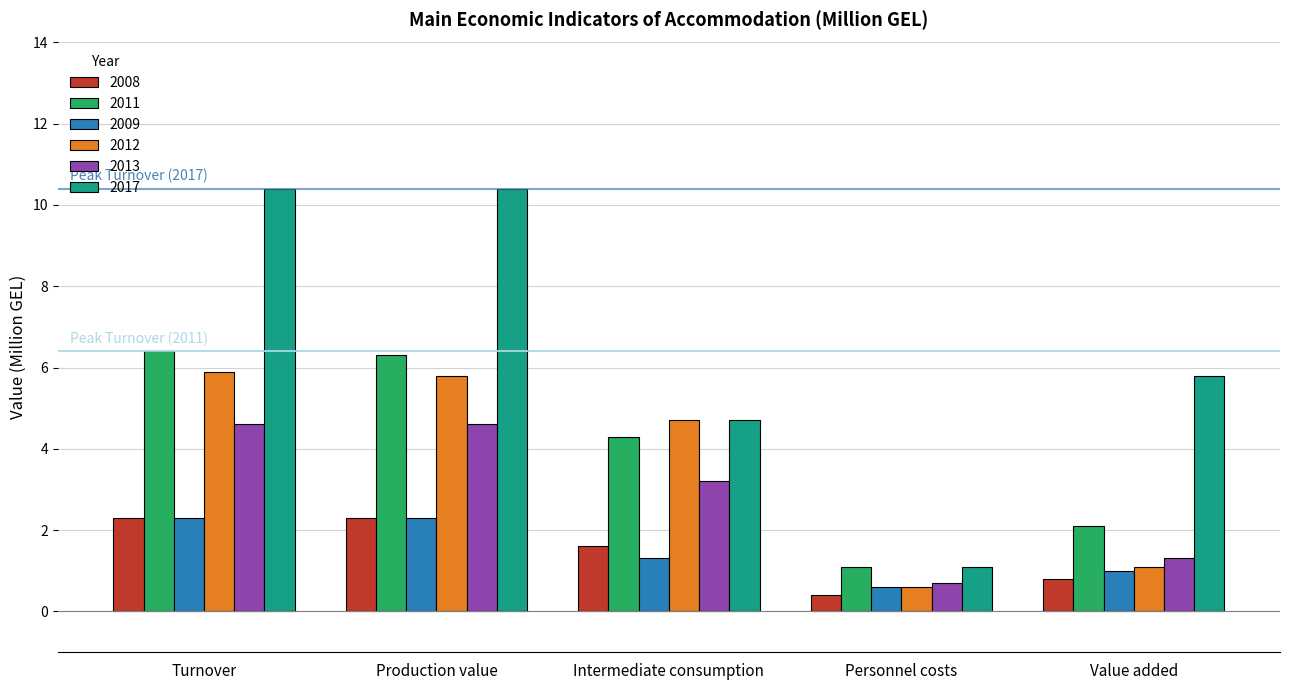

At how many categories does at least one series exceed 3?

4